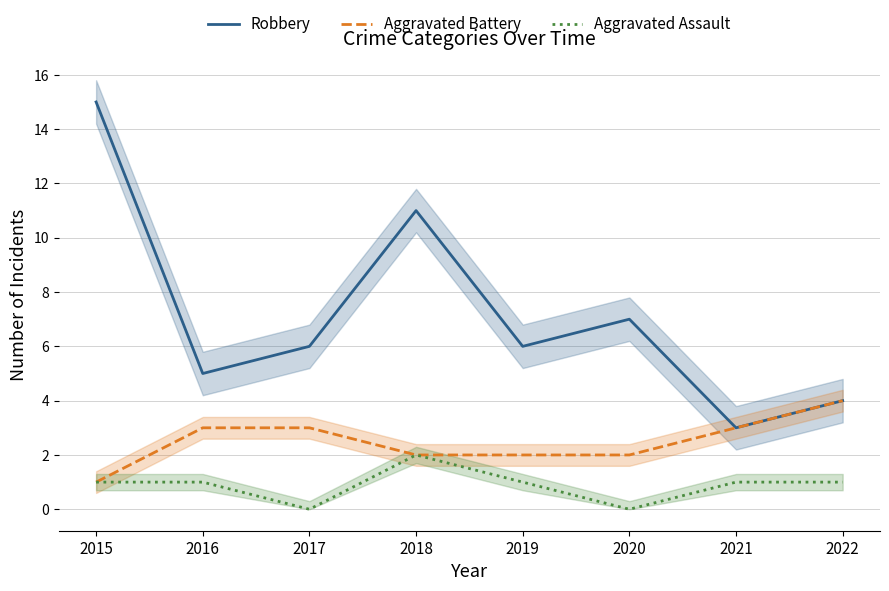

Reading left to right, list all the values displayed in this chart.

Robbery: 15	5	6	11	6	7	3	4
Aggravated Battery: 1	3	3	2	2	2	3	4
Aggravated Assault: 1	1	0	2	1	0	1	1